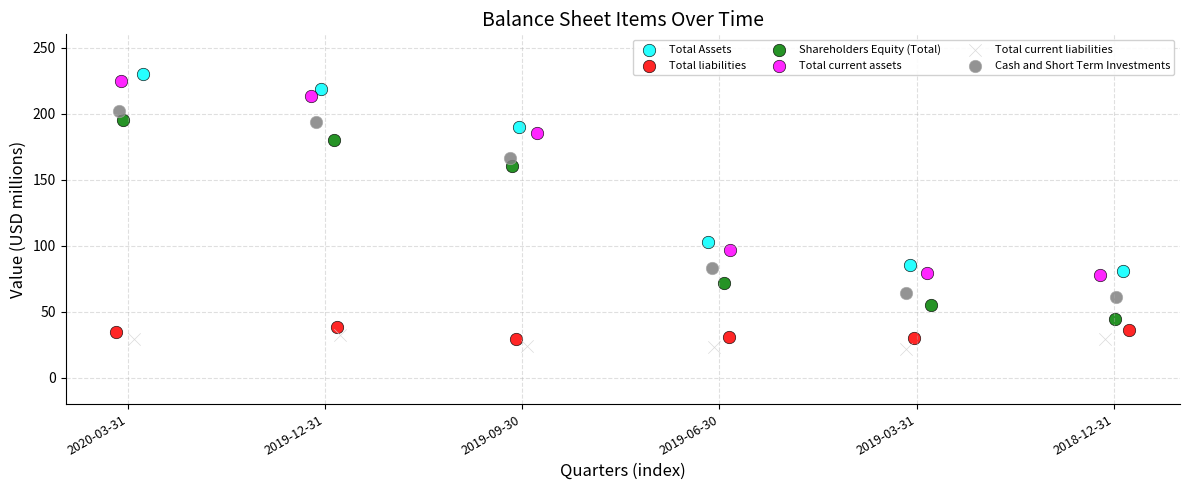

Which series reaches the minimum Y coordinate?

Total current liabilities